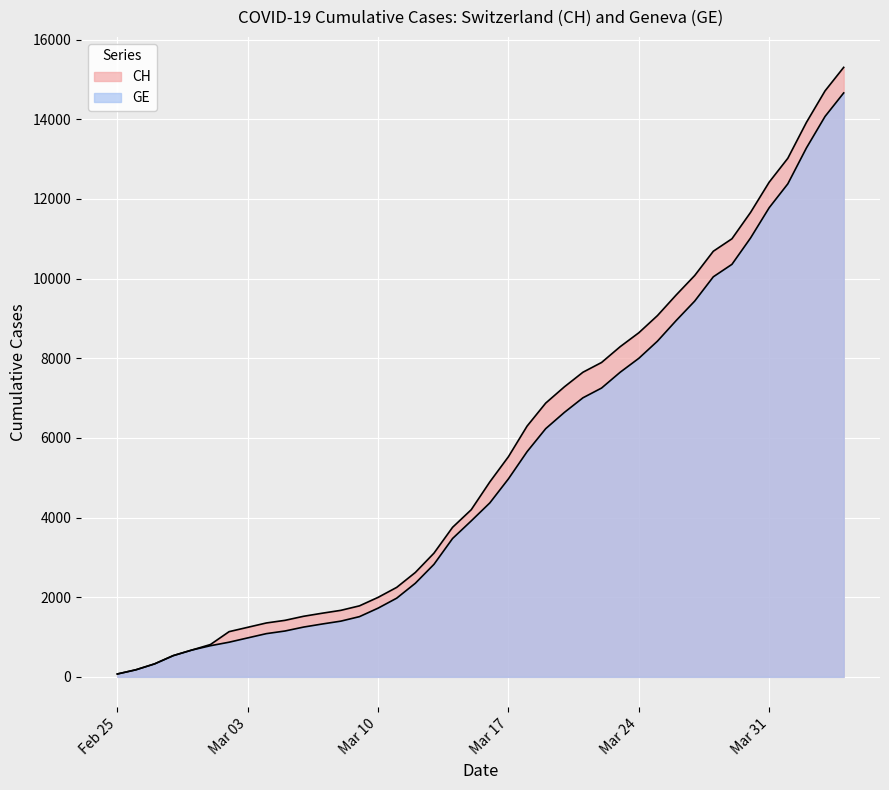

Reading left to right, extract all data points from this chart.

CH: 72	178	326	533	673	812	1135	1244	1353	1419	1521	1598	1670	1783	1996	2247	2621	3106	3755	4196	4895	5529	6296	6874	7281	7649	7894	8291	8640	9071	9586	10077	10687	11000	11662	12422	13021	13923	14714	15304
GE: 72	178	326	533	673	782	870	978	1085	1151	1250	1327	1399	1512	1725	1976	2350	2825	3474	3915	4368	4972	5654	6232	6639	7007	7252	7649	7998	8429	8944	9435	10045	10358	11020	11780	12379	13281	14072	14662